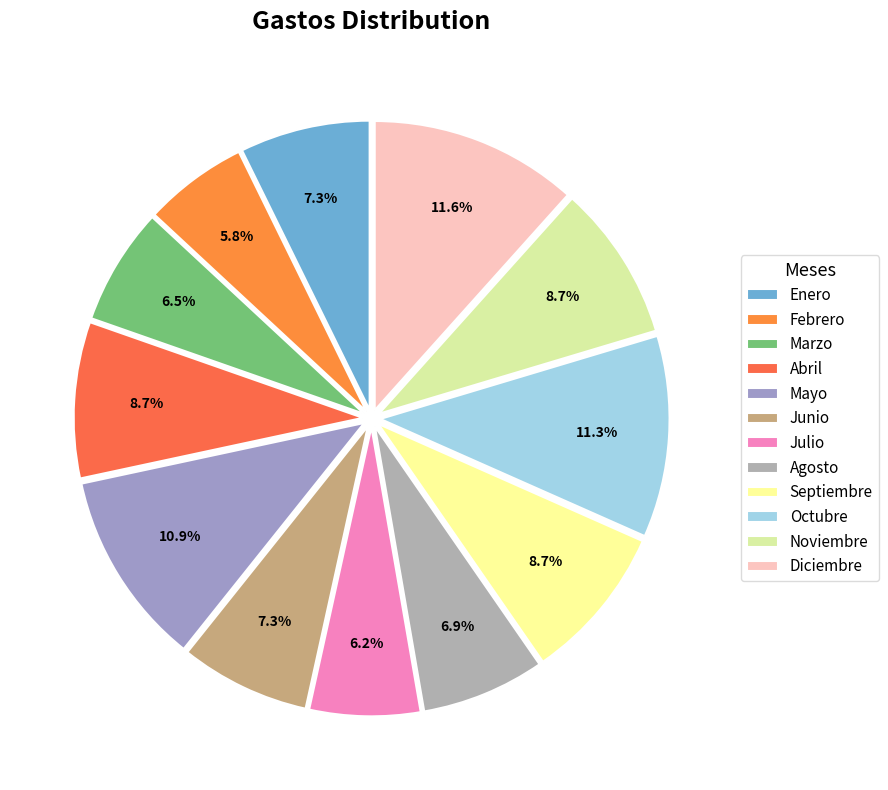

How much of the chart is everything except Agosto?

93.1%